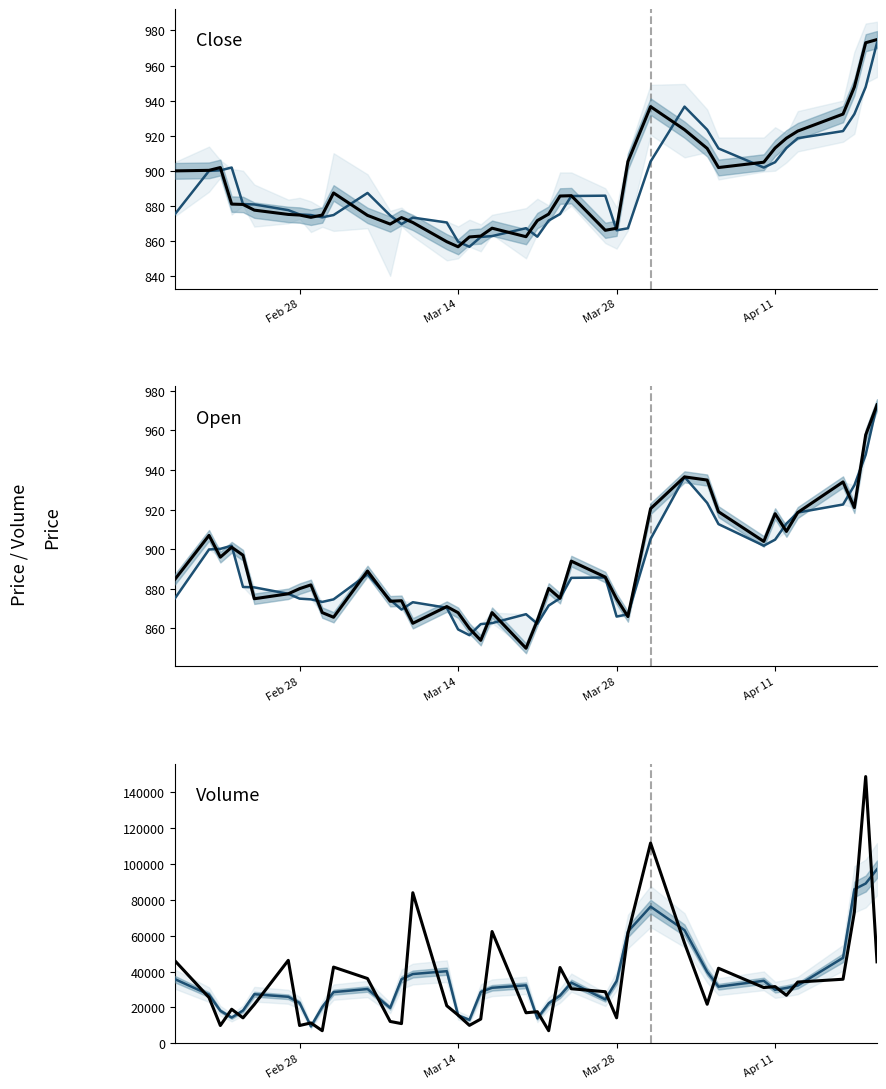

True or false: PvClose has a value of 1230.5 at 23.

False